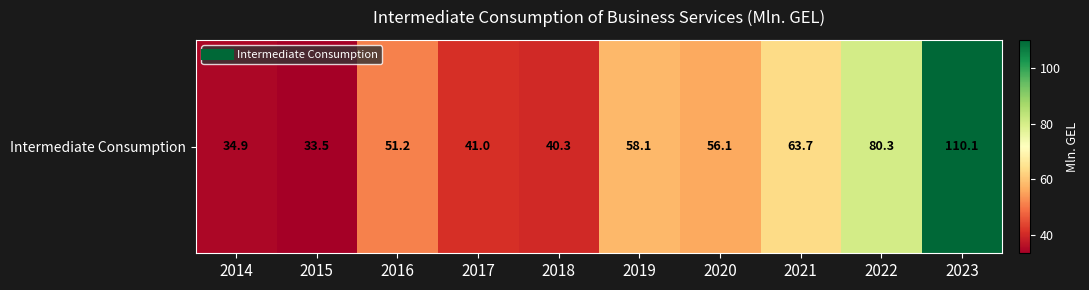

The value at 2017 is 70.5. True or false?

False